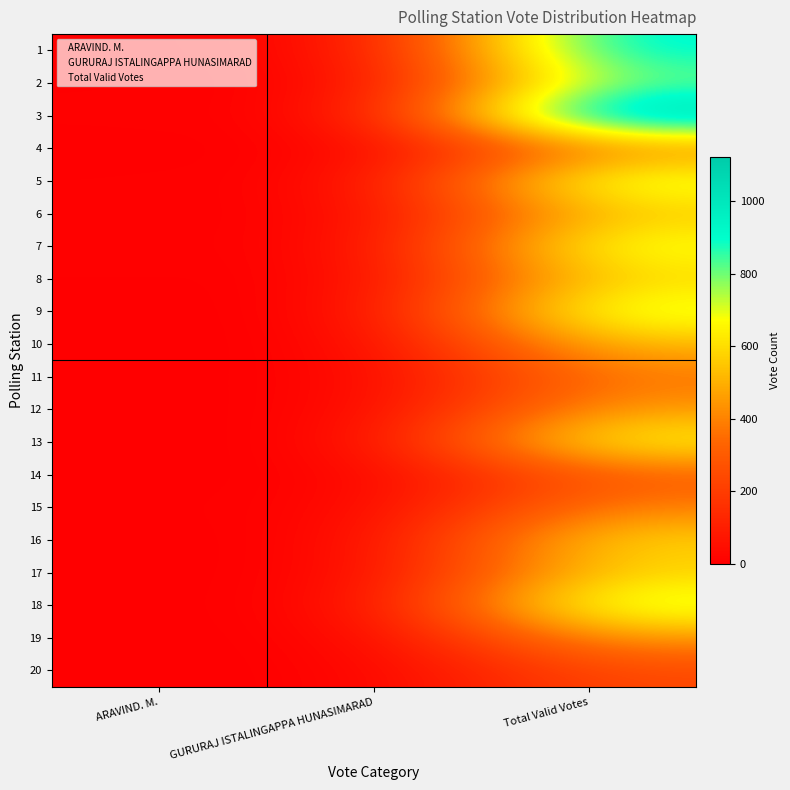

At how many categories does at least one series exceed 20?

2